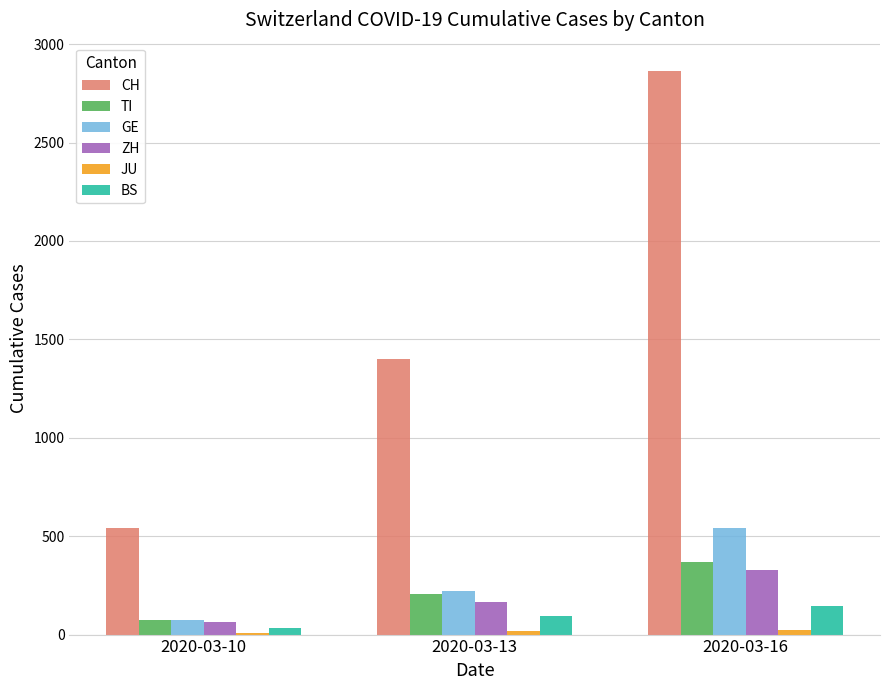

What is the difference between the ZH values at 2020-03-10 and 2020-03-13?

101